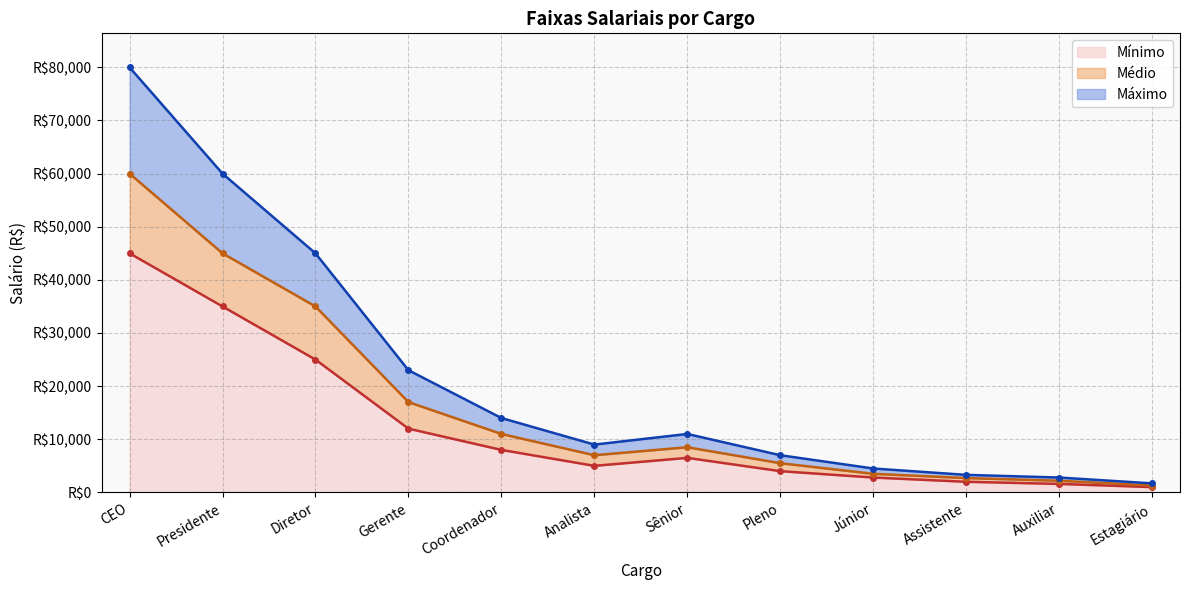

Is the value of Máximo at Analista greater than the value of Mínimo at Presidente?

No